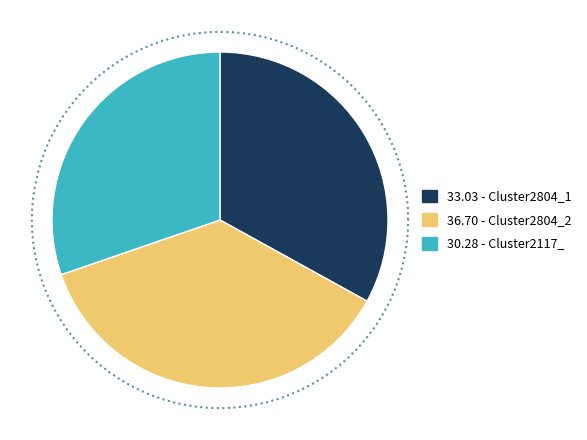

To the nearest percent, what is the difference between the largest and smallest slice percentages?

6%